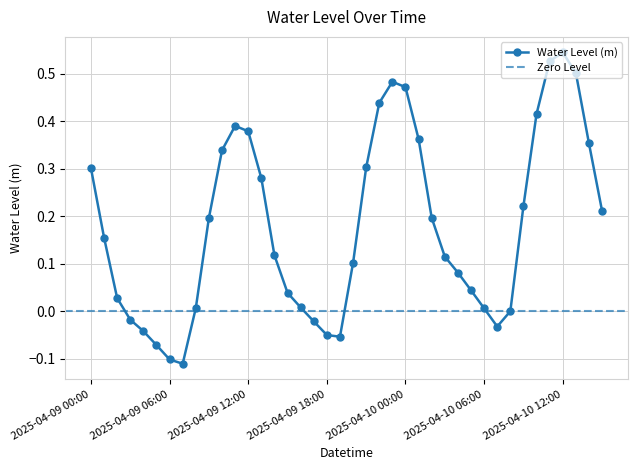

At which category does the chart reach its peak across all series?

2025-04-10 12:00